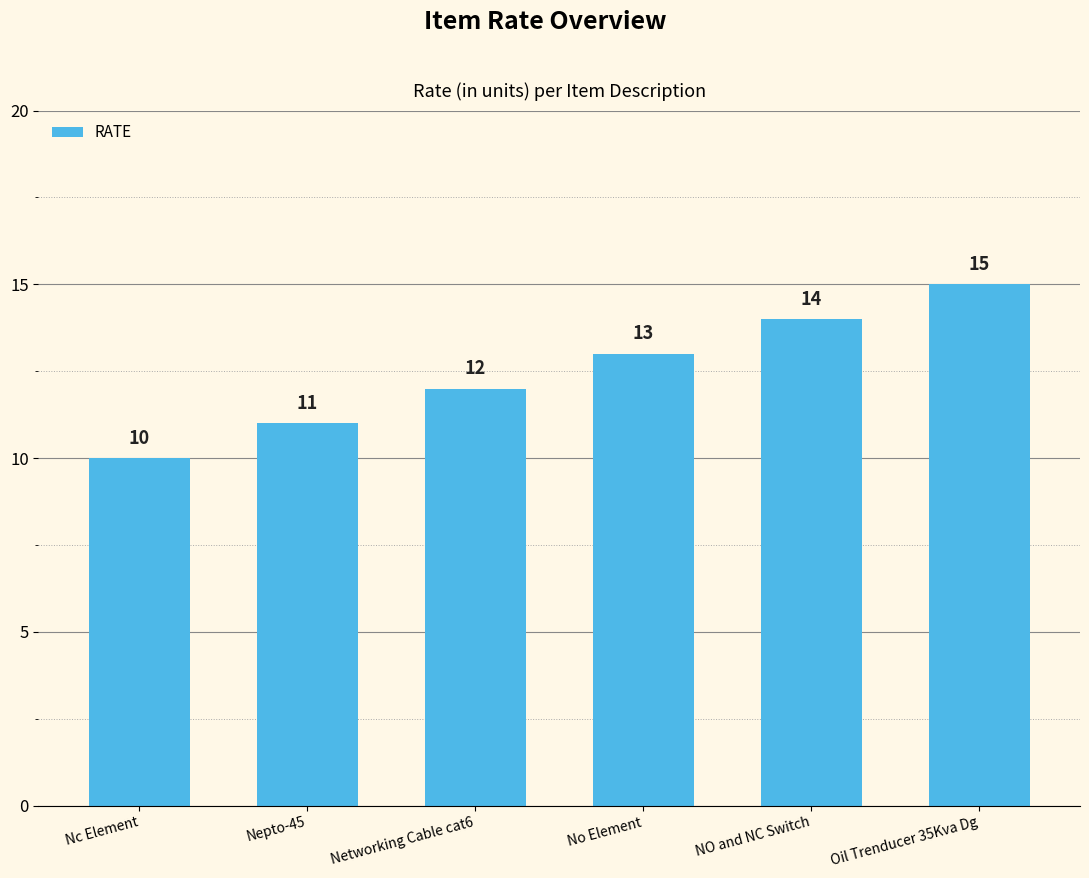

What is the label of the 4th bar from the right?

Networking Cable cat6